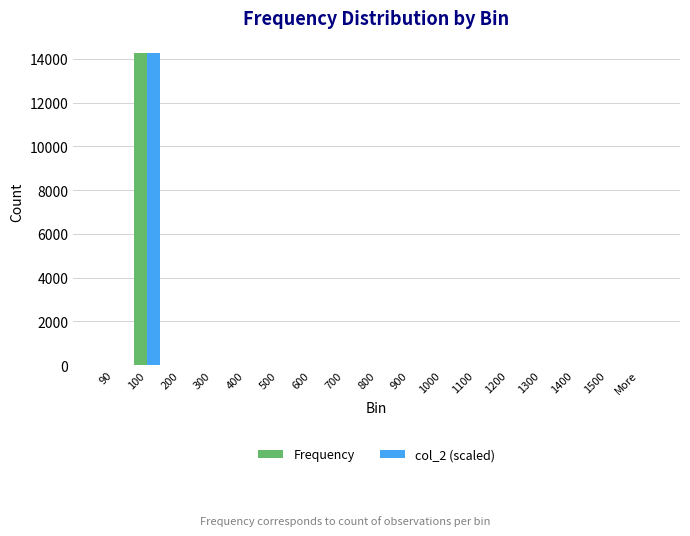

At which label does Frequency reach its peak?

100